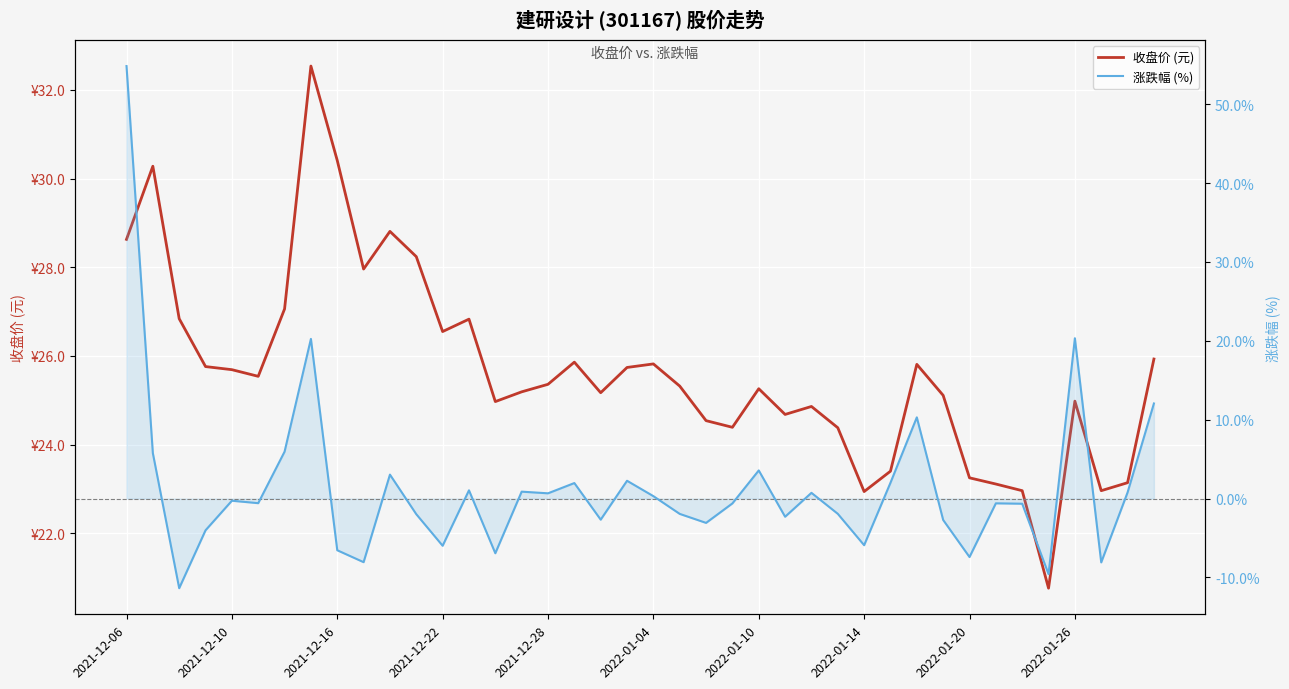

What is the label of the 1st point from the left?

2021-12-06